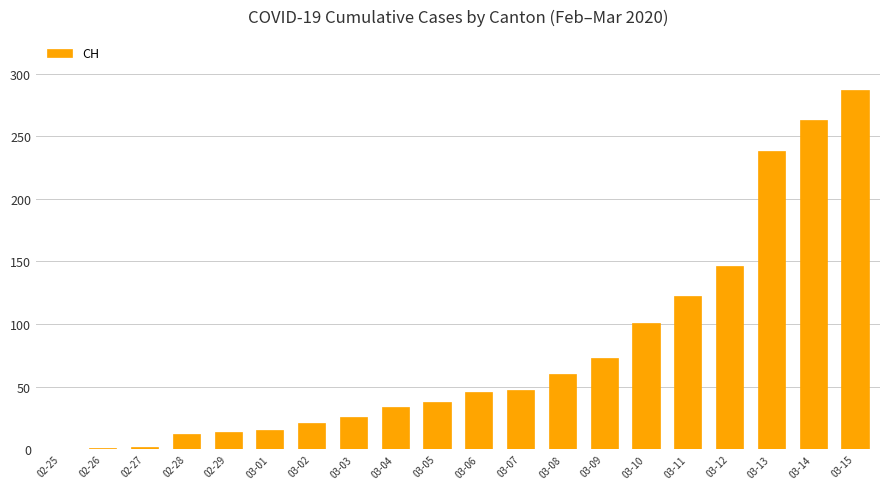

What is the difference between the values at 03-05 and 03-02?

17